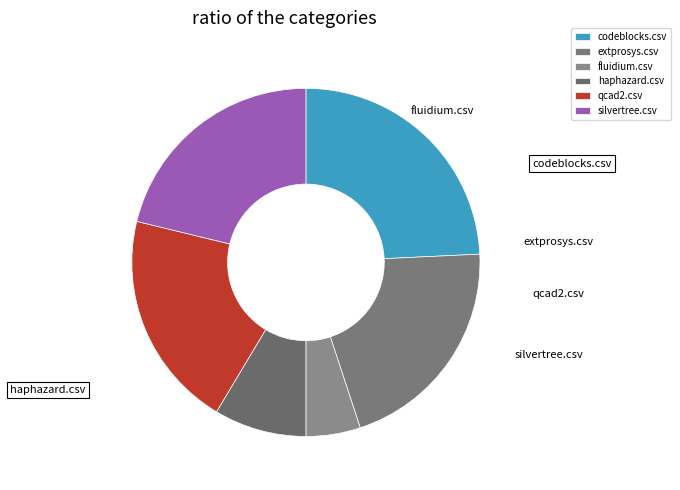

Is it true that extprosys.csv is 21% of the pie?

True